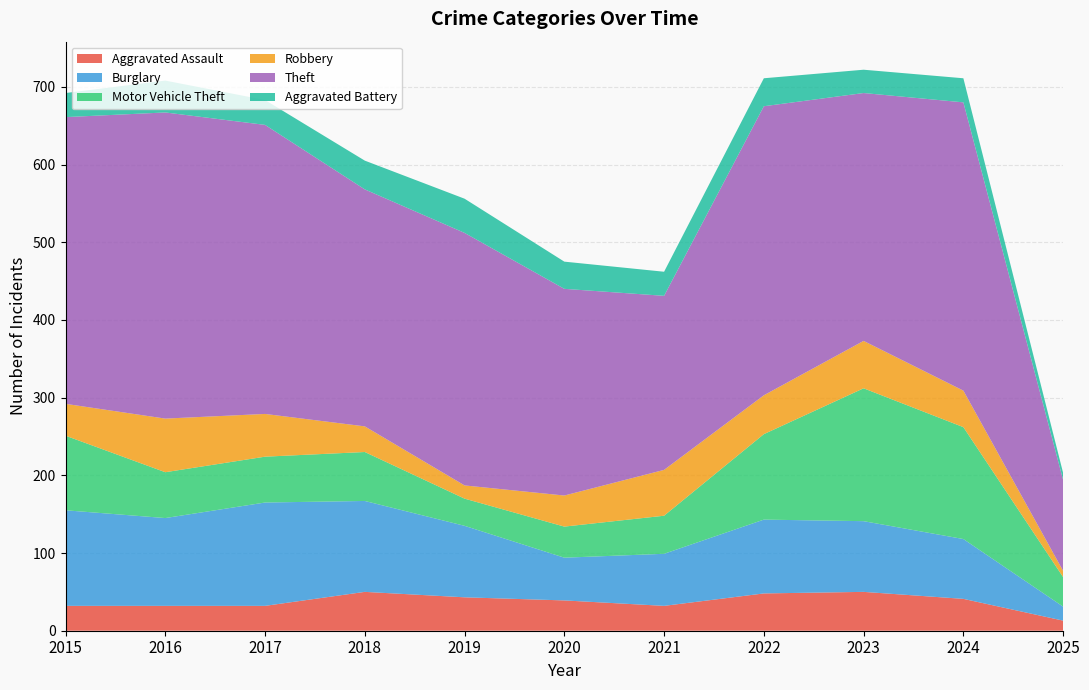

Reading left to right, extract all data points from this chart.

Aggravated Assault: 2015=32	2016=32	2017=32	2018=50	2019=43	2020=39	2021=32	2022=48	2023=50	2024=41	2025=13
Burglary: 2015=123	2016=113	2017=133	2018=117	2019=92	2020=55	2021=67	2022=95	2023=91	2024=77	2025=18
Motor Vehicle Theft: 2015=96	2016=59	2017=59	2018=63	2019=35	2020=40	2021=49	2022=110	2023=171	2024=144	2025=38
Robbery: 2015=41	2016=69	2017=55	2018=33	2019=17	2020=40	2021=59	2022=50	2023=61	2024=47	2025=8
Theft: 2015=369	2016=394	2017=372	2018=305	2019=325	2020=266	2021=224	2022=372	2023=319	2024=371	2025=117
Aggravated Battery: 2015=31	2016=41	2017=32	2018=37	2019=44	2020=35	2021=31	2022=36	2023=30	2024=31	2025=9